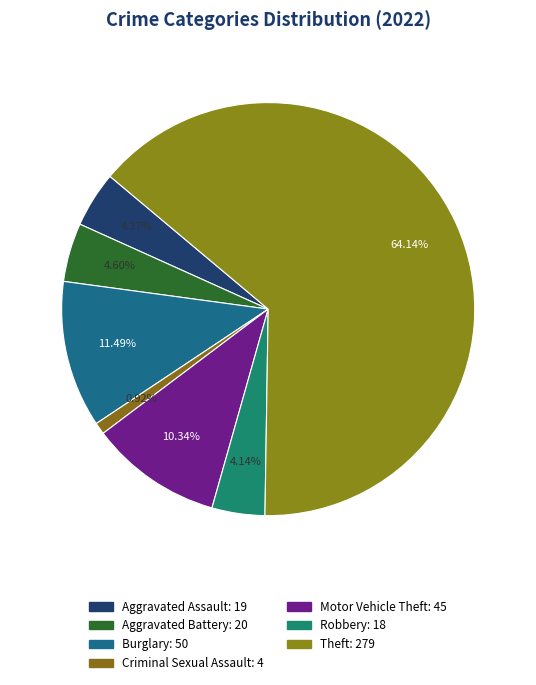

How many segments does this pie chart have?

7